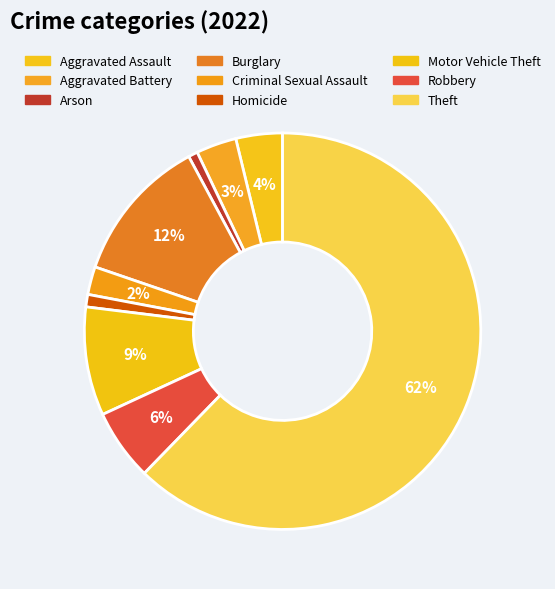

What percentage is the Arson slice, to the nearest percent?

1%